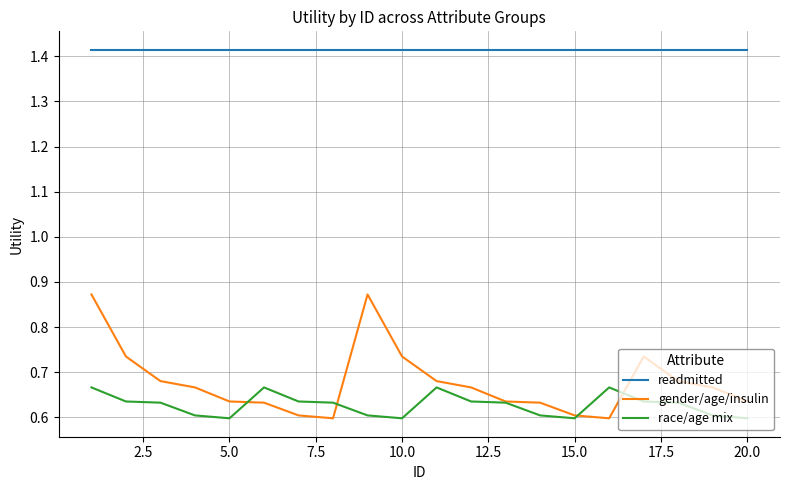

List the series in order of their peak value, highest first.

readmitted, gender/age/insulin, race/age mix